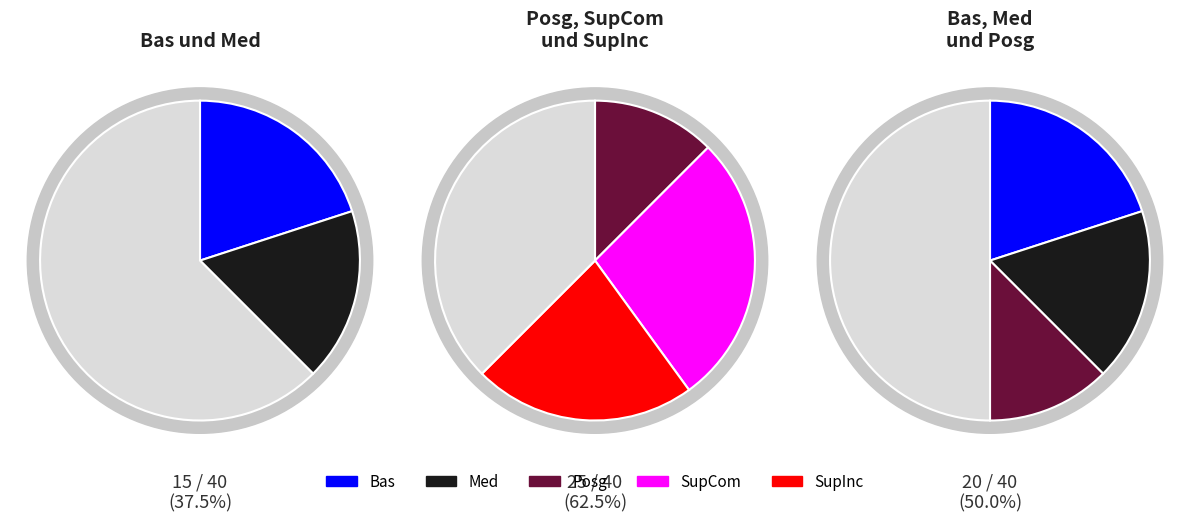

How many segments does this pie chart have?

5